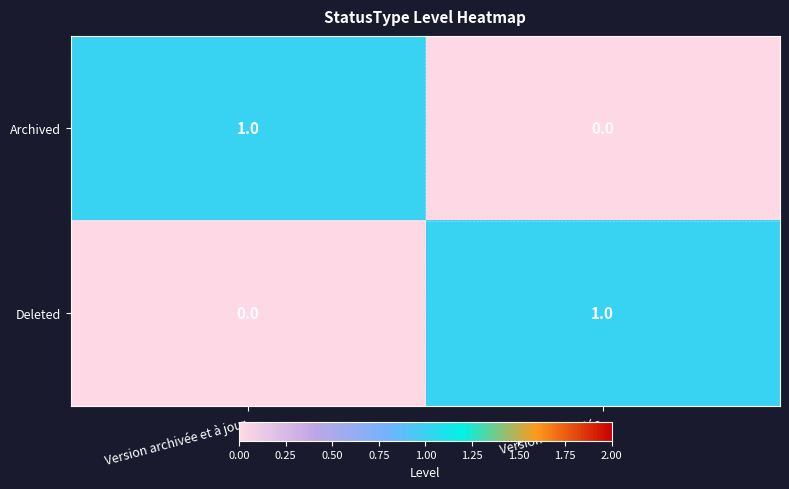

Reading right to left, extract all data points from this chart.

Archived: 0	1
Deleted: 1	0